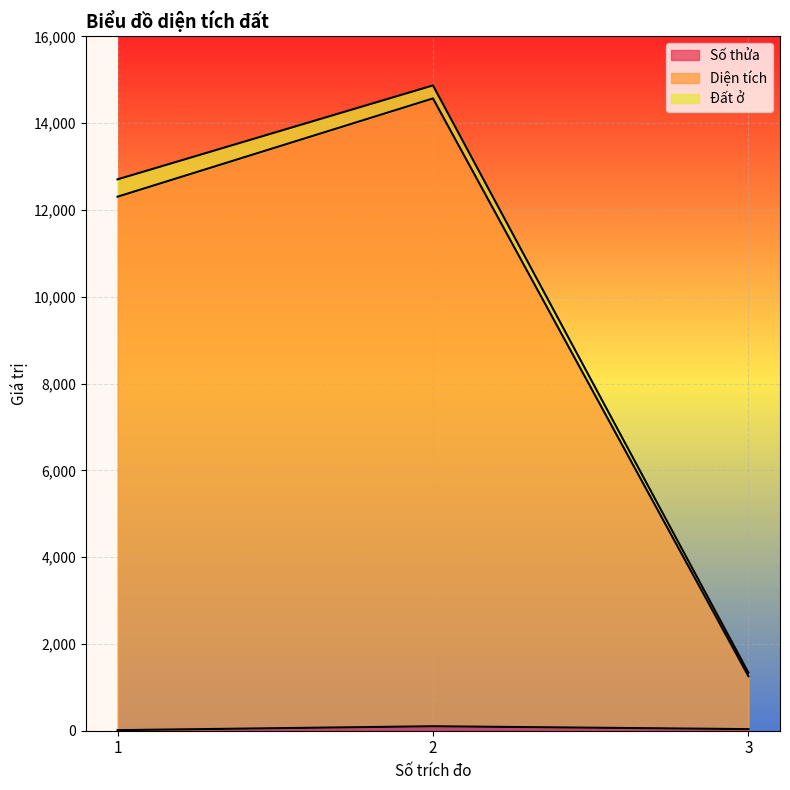

What is the sum of the Diện tích values at 3 and 1?

14040.7